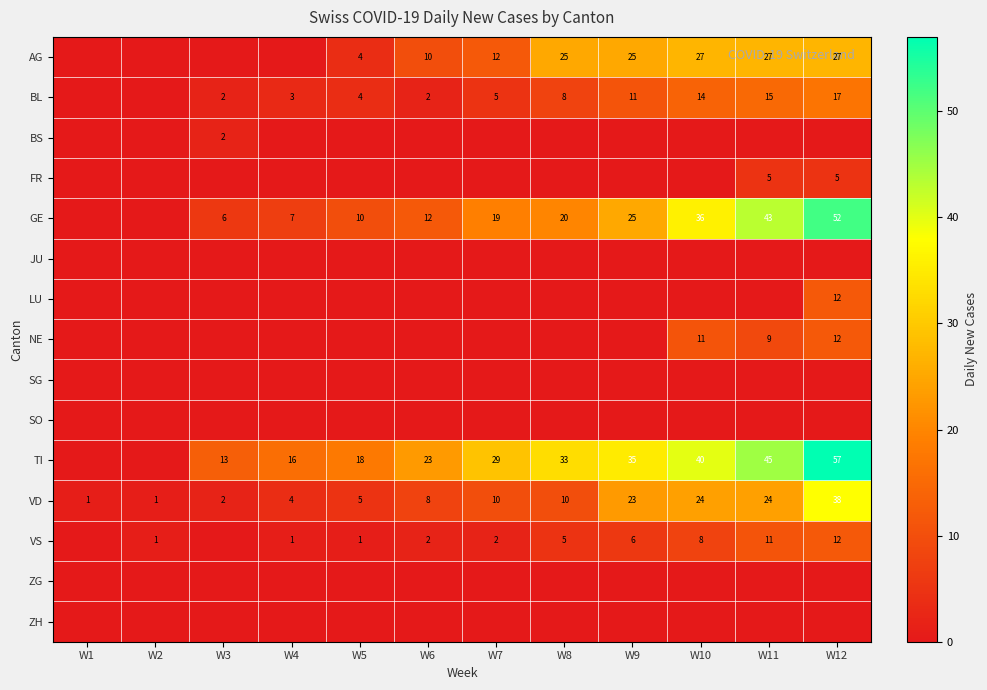

True or false: NE has a value of 17 at W12.

False